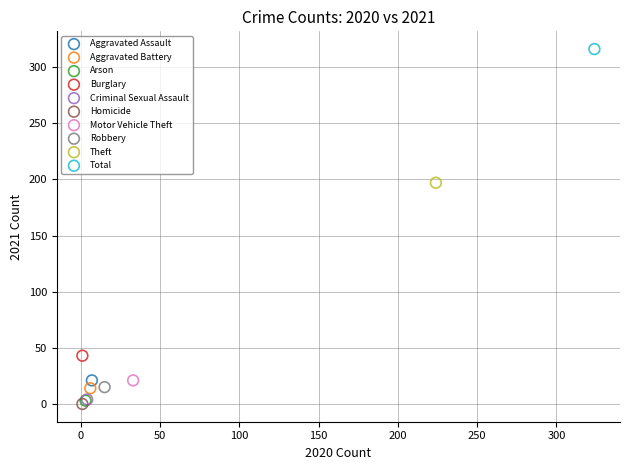

What are all the series names shown in the legend?

Aggravated Assault, Aggravated Battery, Arson, Burglary, Criminal Sexual Assault, Homicide, Motor Vehicle Theft, Robbery, Theft, Total